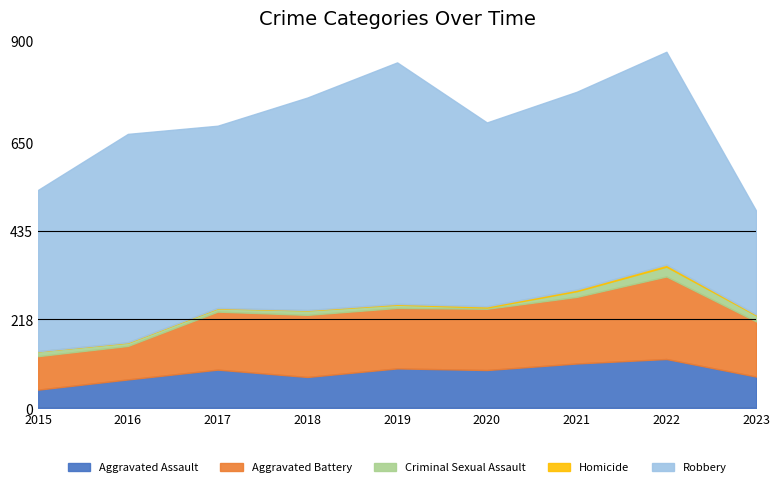

How many lines are shown in the chart?

5